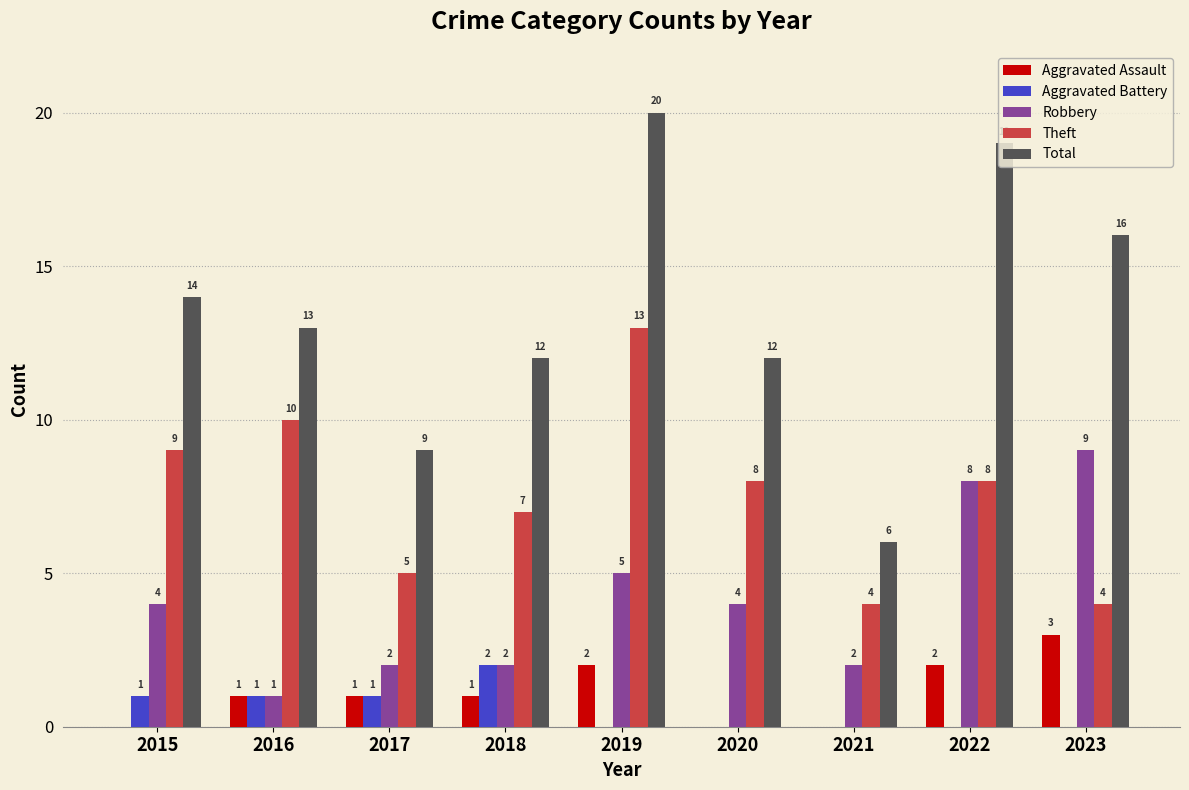

How many groups of bars are there?

9